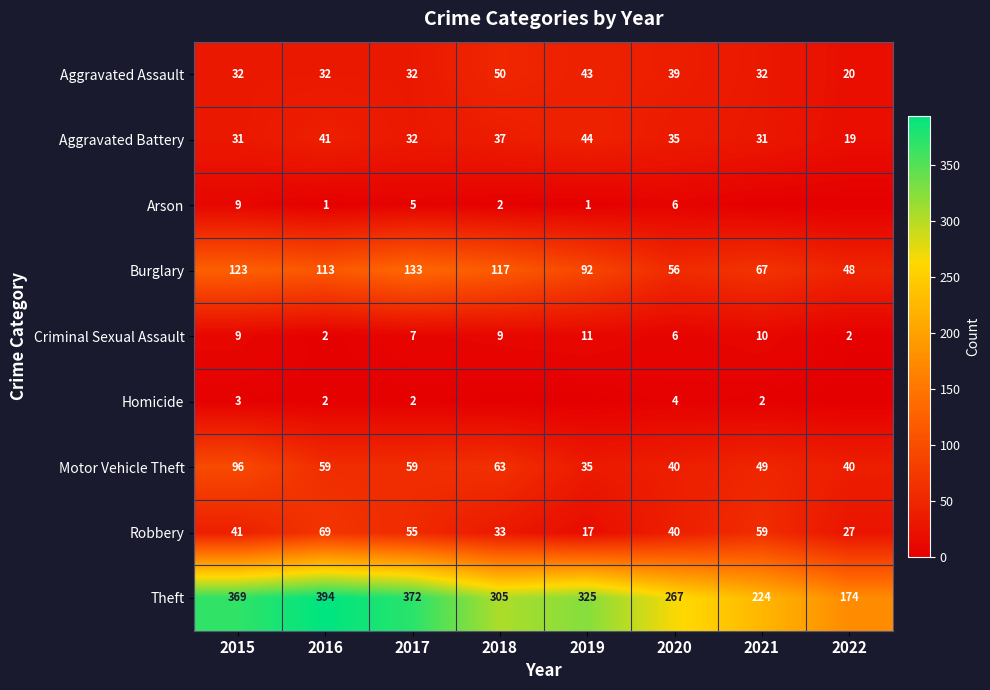

Is it true that Criminal Sexual Assault equals 4 at 2017?

False